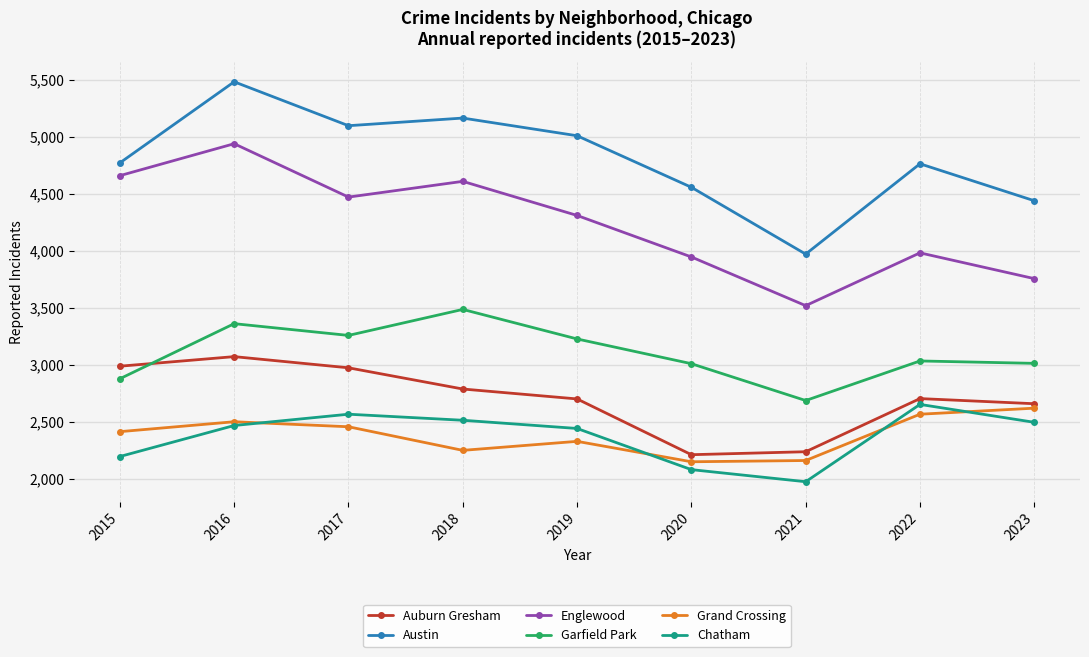

Which series has the widest spread of values?

Austin